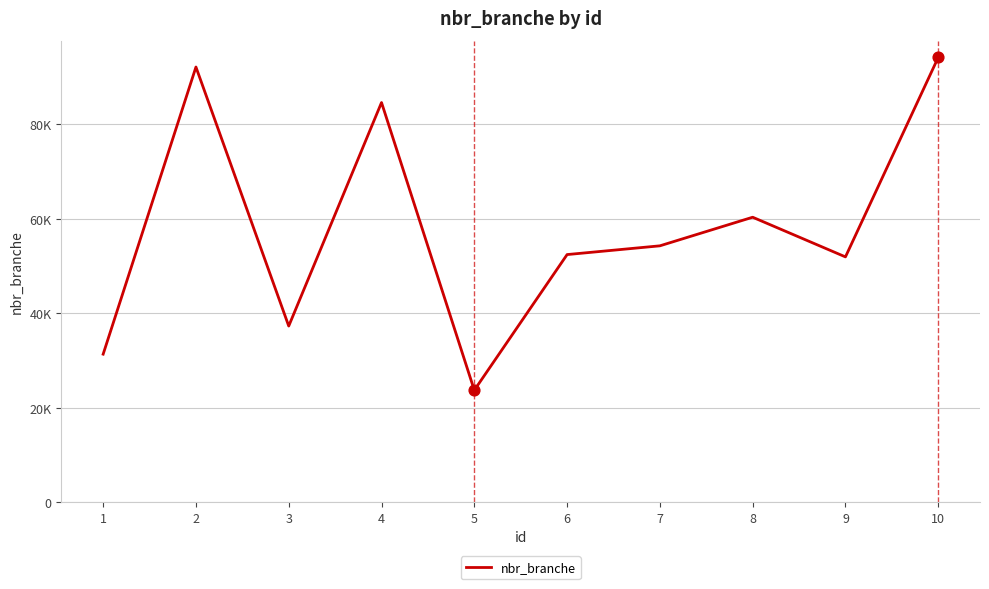

What is the change in value from 1 to 7?

+22937